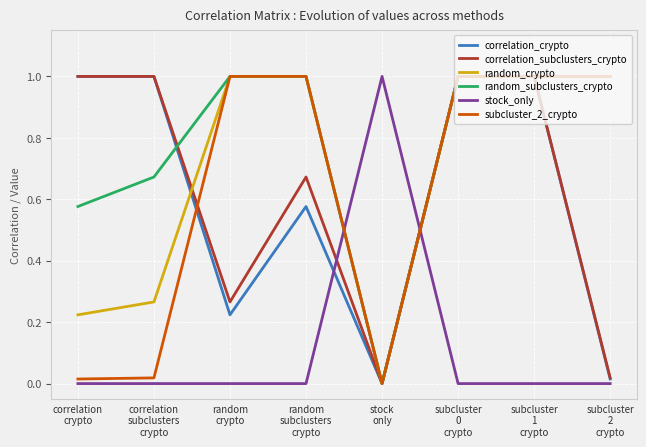

Which series has the largest total across all categories?

random_subclusters_crypto